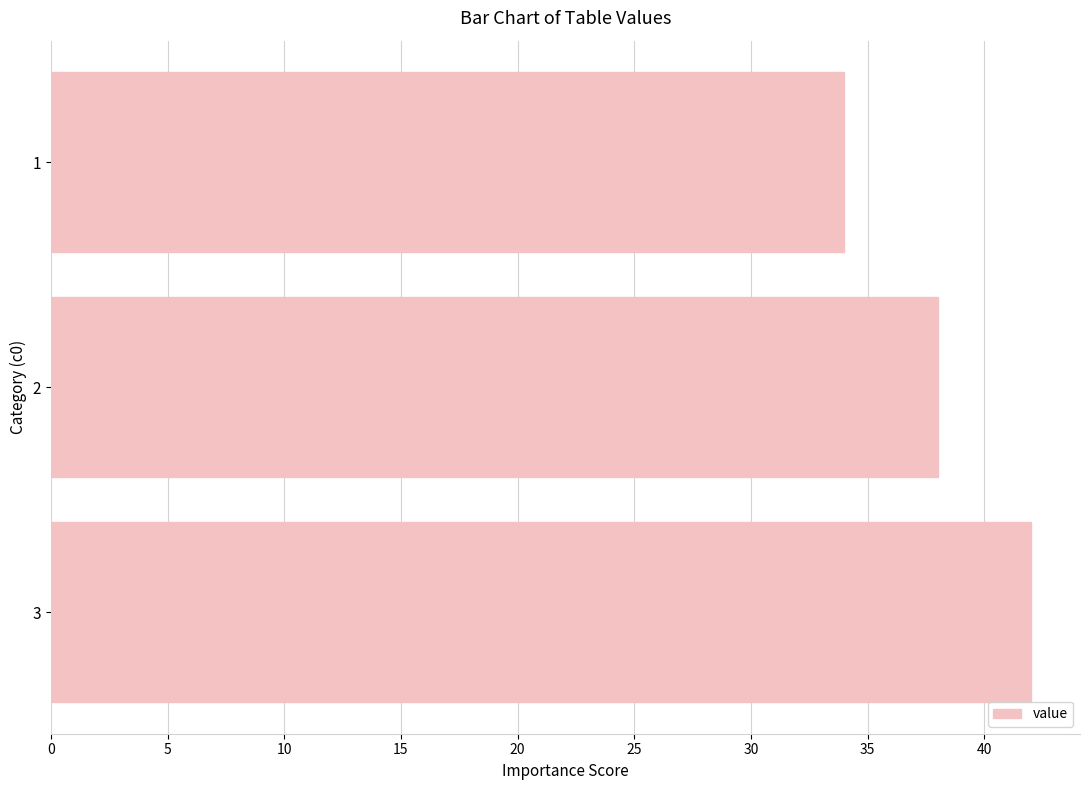

List the labels in order of value, smallest first.

1, 2, 3